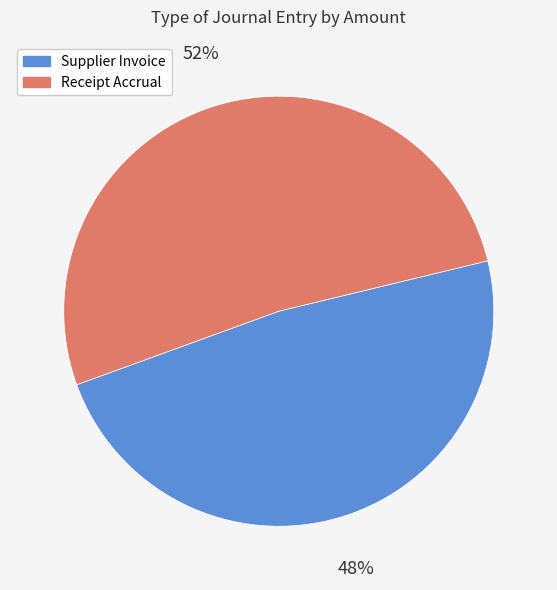

To the nearest percent, what is the average slice percentage?

50%